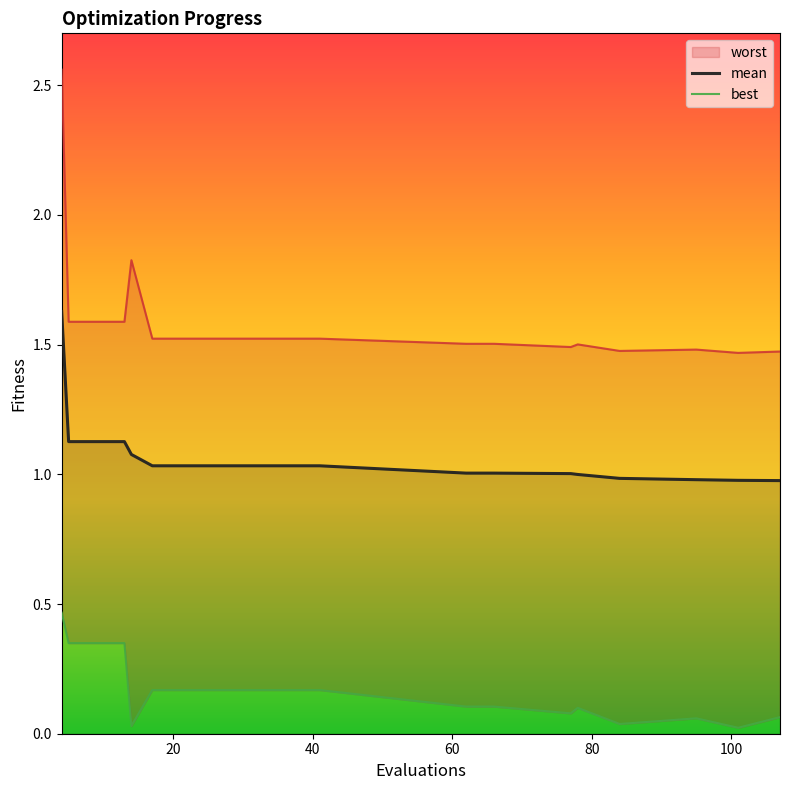

What is the difference between the maximum and minimum values in the worst series?

1.1